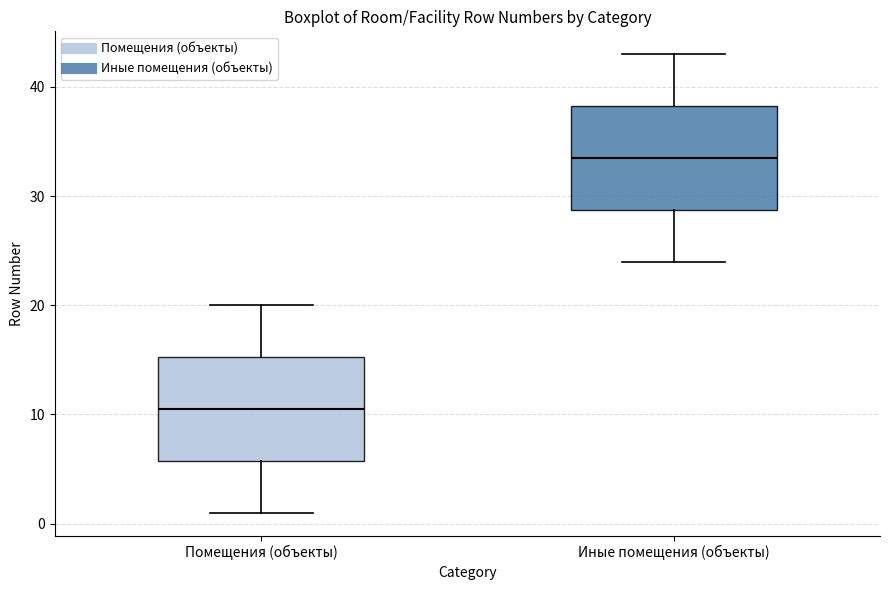

Where does the lower whisker of the box for Помещения (объекты) end on the y-axis? The values are not printed on the chart, so give them approximately, as read against the axis.

1